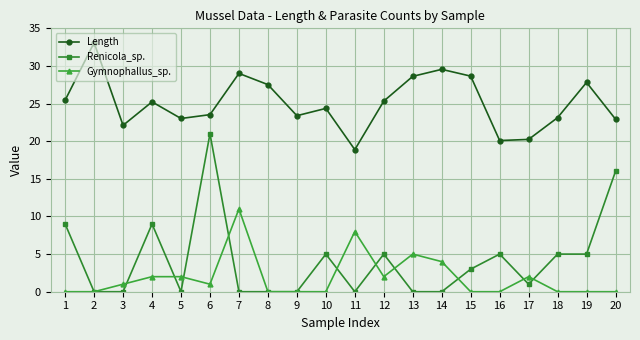

At how many categories does at least one series exceed 15?

20